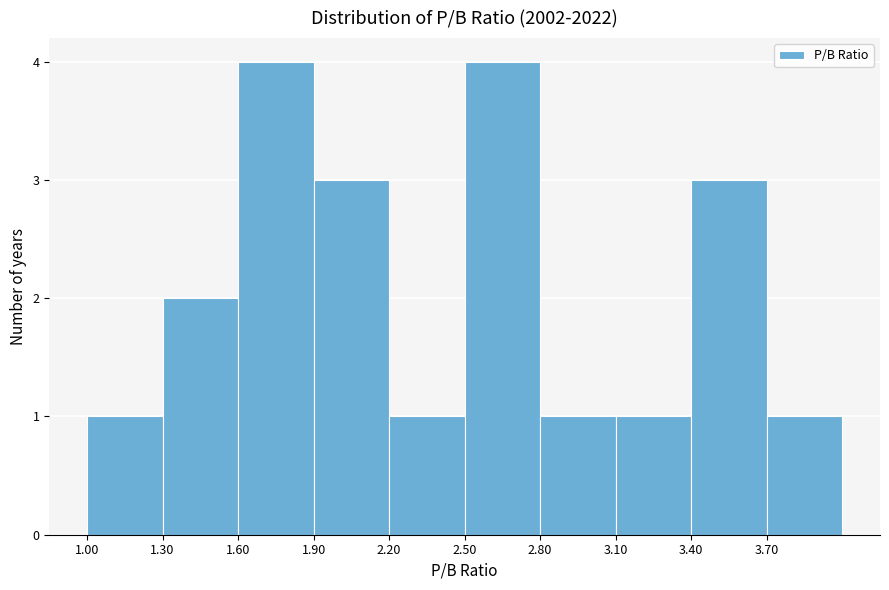

Reading left to right, transcribe this chart: for each bar, give the range it covers on the x-axis and its height. The values are not printed on the chart, so give them approximately, as read against the axis.

1.0 to 1.3: 1
1.3 to 1.6: 2
1.6 to 1.9: 4
1.9 to 2.2: 3
2.2 to 2.5: 1
2.5 to 2.8: 4
2.8 to 3.1: 1
3.1 to 3.4: 1
3.4 to 3.7: 3
3.7 to 4.0: 1